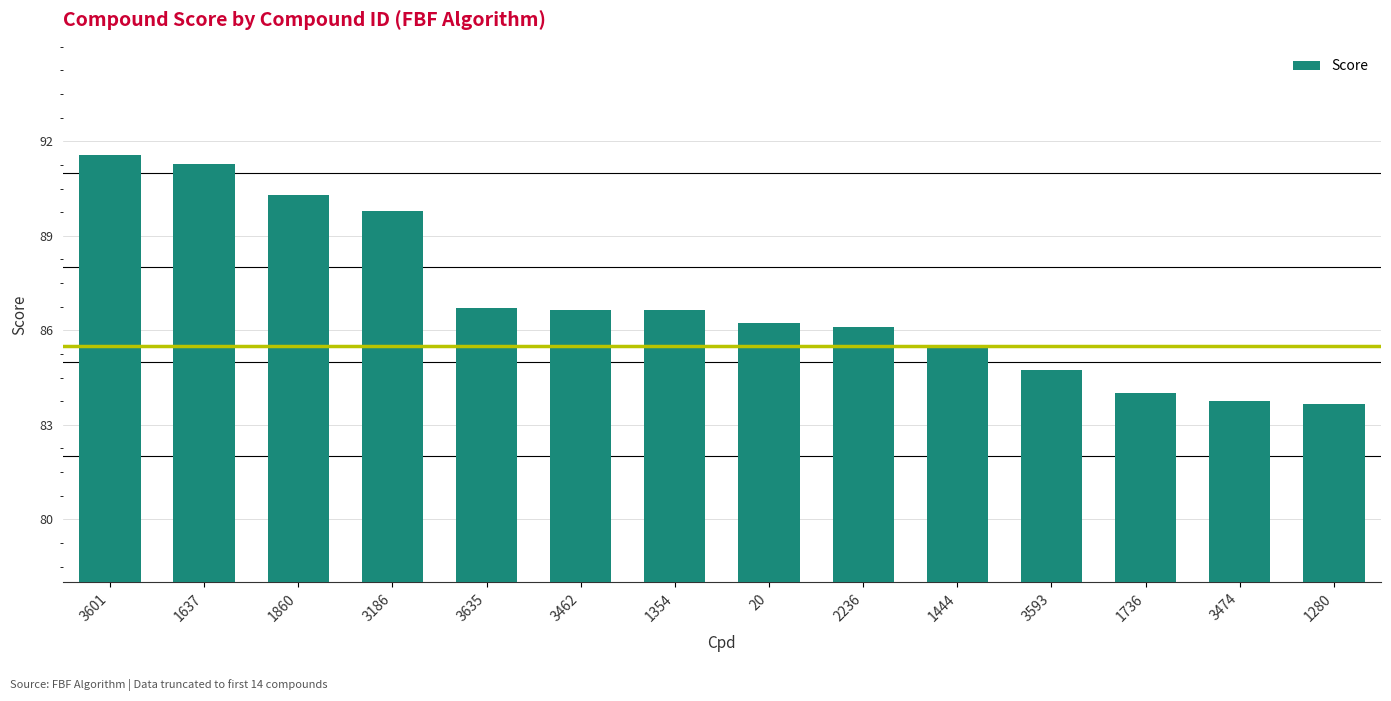

What position from the left is 1736?

12